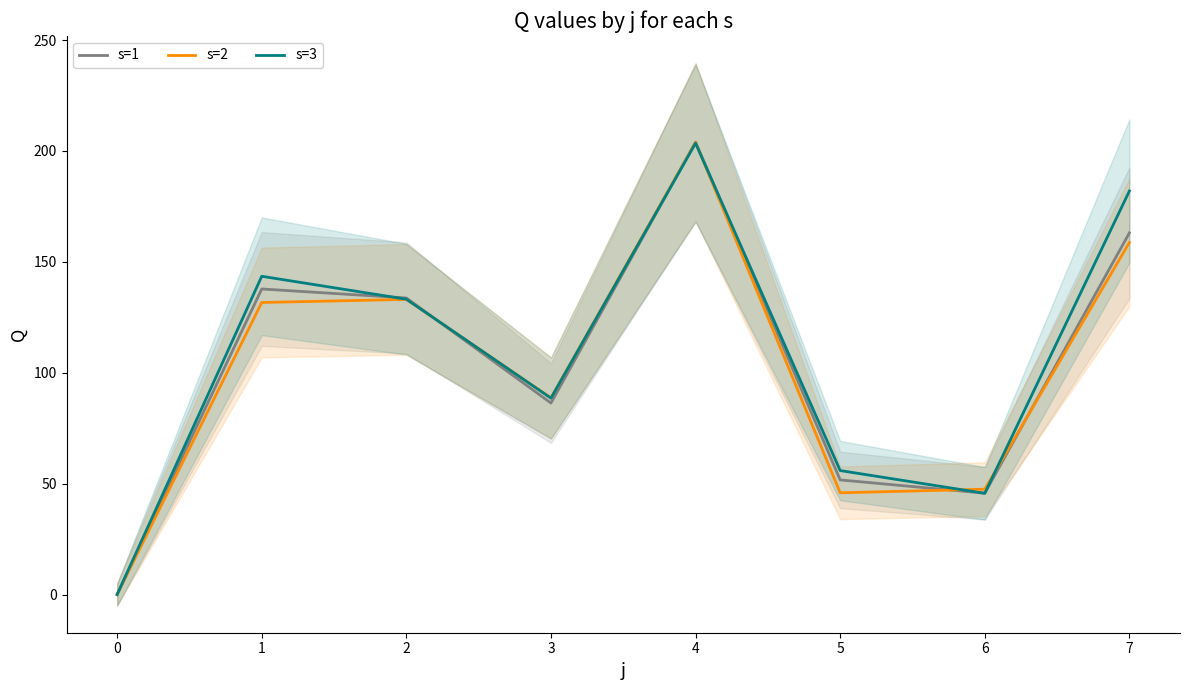

What is the difference between the maximum and minimum values in the s=3 series?

203.5